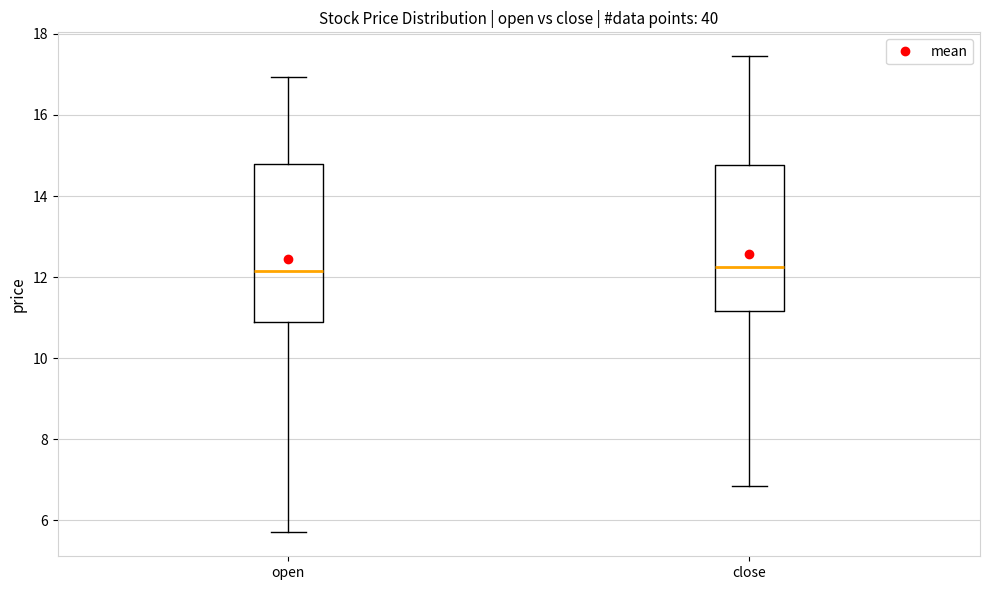

Where does the upper whisker of the box for open end on the y-axis? The values are not printed on the chart, so give them approximately, as read against the axis.

17.0